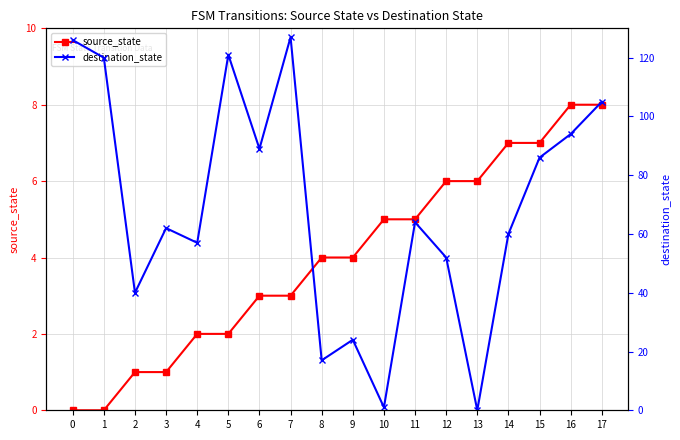

What is the value of the destination_state point at the 15th from the left?

60